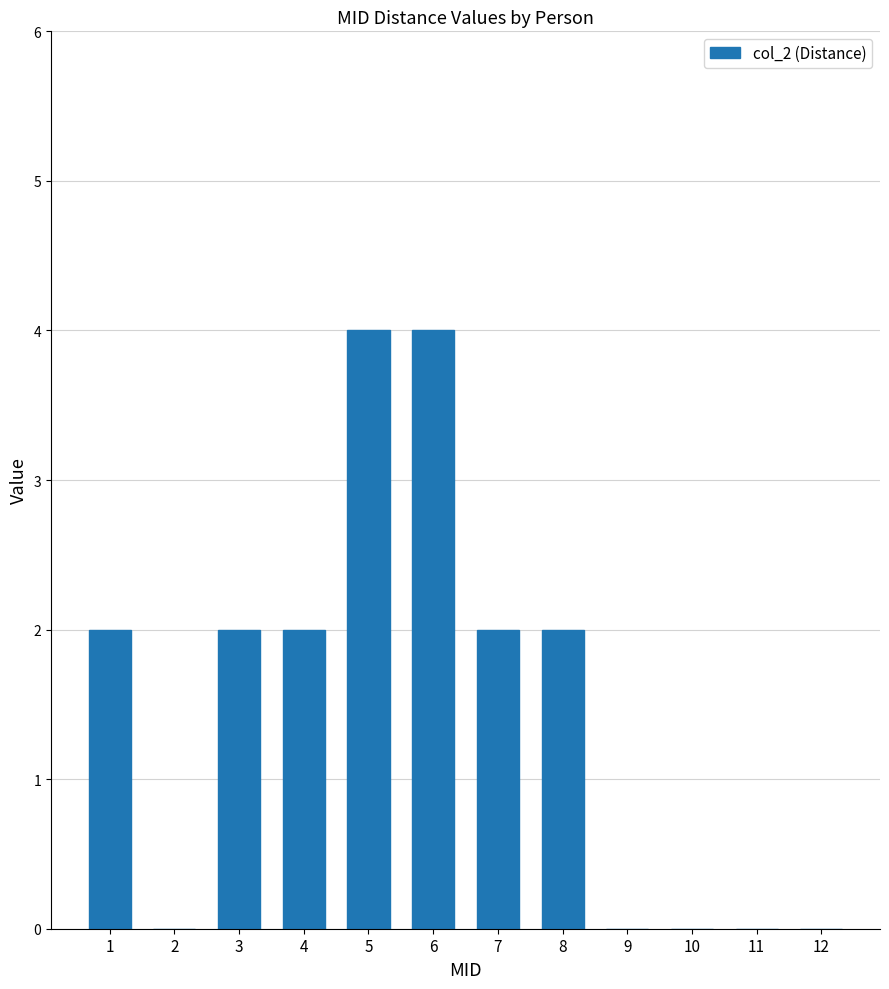

What is the ratio of the value at 8 to the value at 3?

1.0